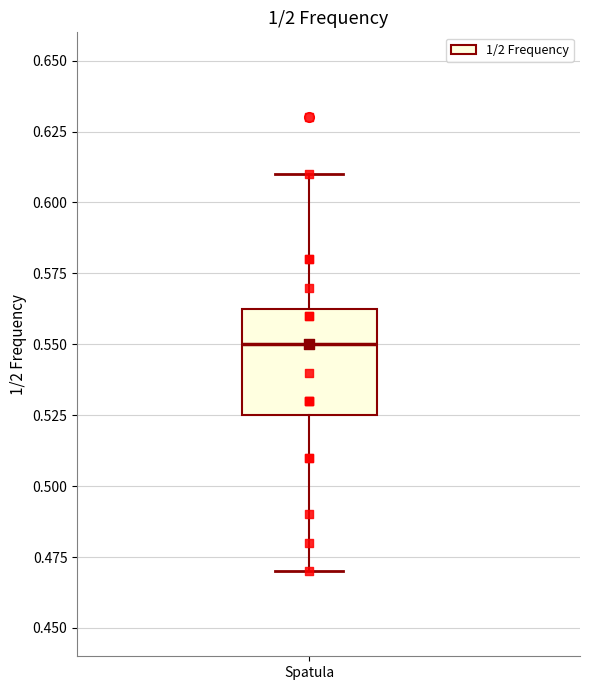

Transcribe this box plot: give where the median line is, the range the box spans, and where the two whiskers end, as read against the y-axis. The values are not printed on the chart, so give them approximately, as read against the axis.

median 0.550, box 0.525 to 0.565, whiskers 0.470 to 0.610